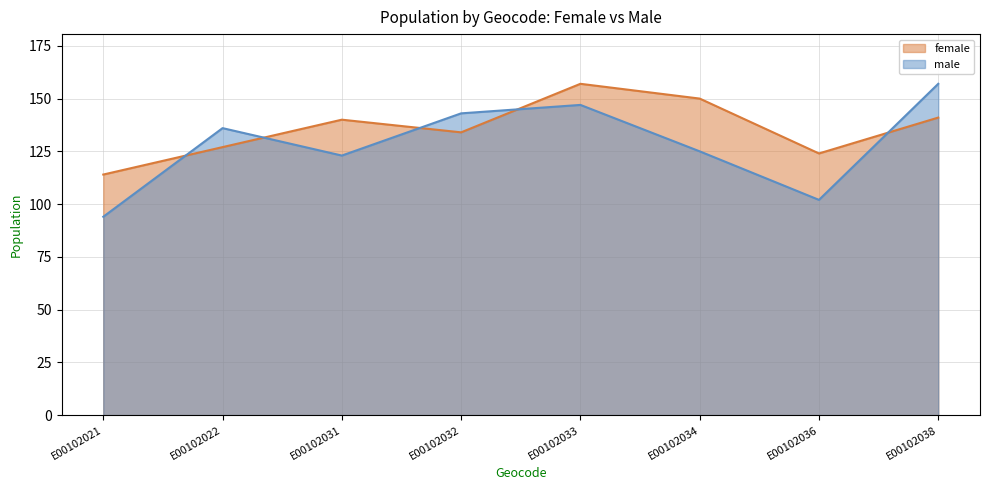

How many lines are shown in the chart?

2